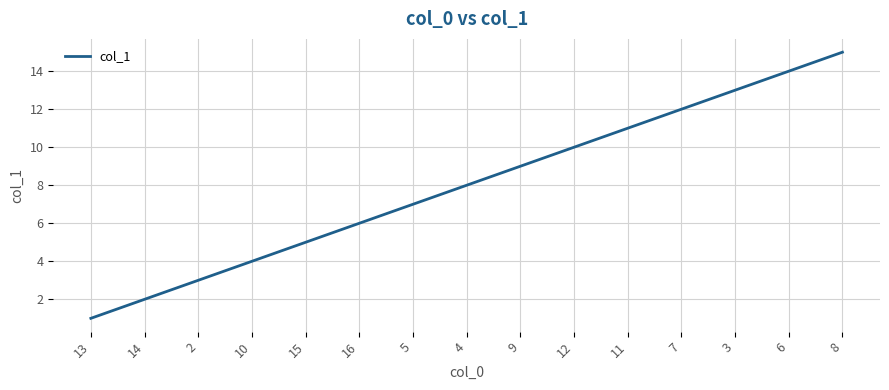

List the labels in order of value, largest first.

8, 6, 3, 7, 11, 12, 9, 4, 5, 16, 15, 10, 2, 14, 13